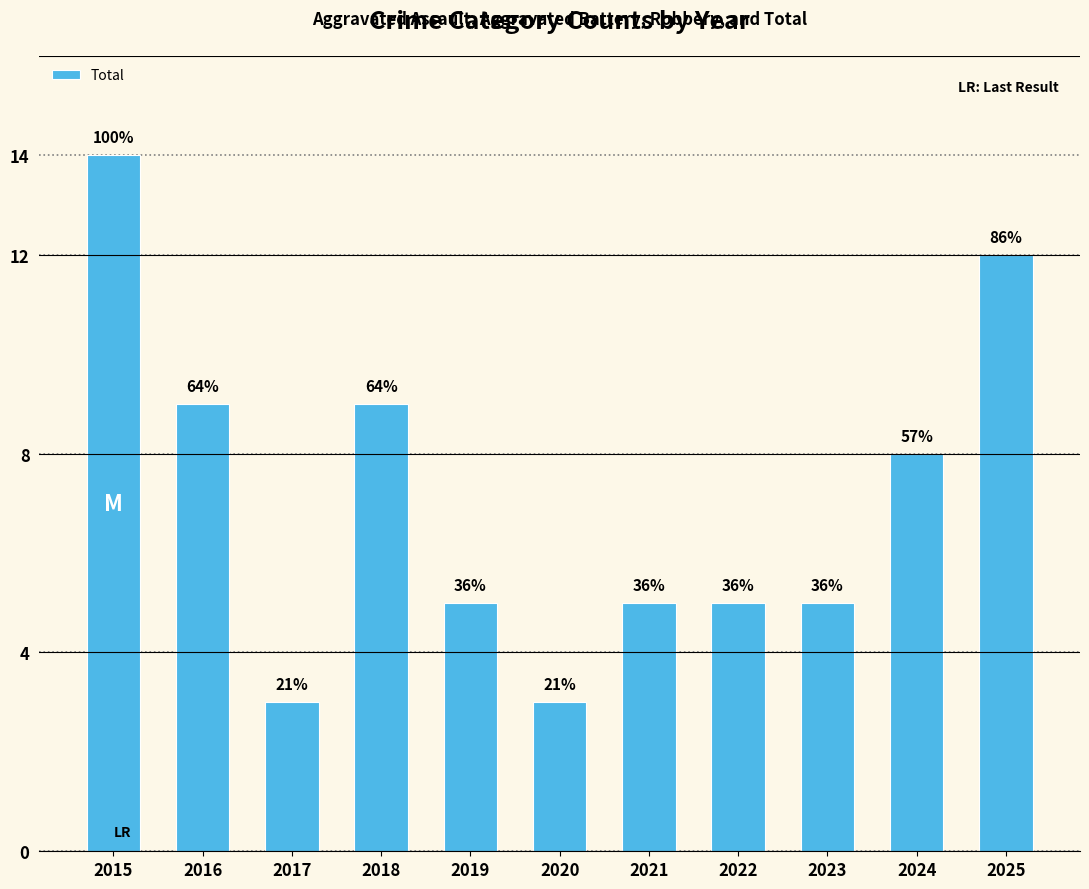

How many bars are there in total?

11